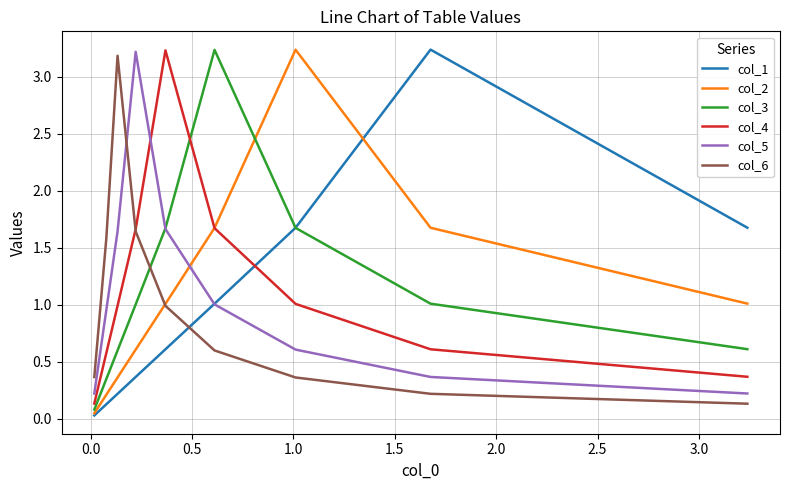

The col_6 series shows 4.7 at 2.5. True or false?

False